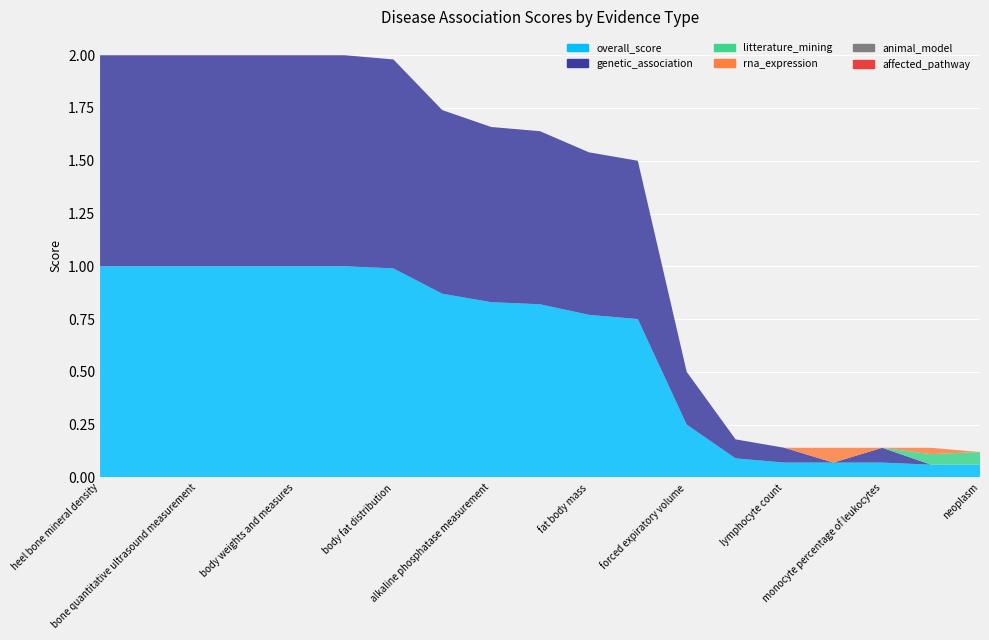

Reading left to right, list all the values displayed in this chart.

overall_score: 1.0	1.0	1.0	1.0	1.0	1.0	1.0	0.9	0.8	0.8	0.8	0.8	0.2	0.1	0.1	0.1	0.1	0.1	0.1
genetic_association: 1.0	1.0	1.0	1.0	1.0	1.0	1.0	0.9	0.8	0.8	0.8	0.8	0.2	0.1	0.1	0.0	0.1	0.0	0.0
litterature_mining: 0.0	0.0	0.0	0.0	0.0	0.0	0.0	0.0	0.0	0.0	0.0	0.0	0.0	0.0	0.0	0.0	0.0	0.1	0.1
rna_expression: 0.0	0.0	0.0	0.0	0.0	0.0	0.0	0.0	0.0	0.0	0.0	0.0	0.0	0.0	0.0	0.1	0.0	0.0	0.0
animal_model: 0.0	0.0	0.0	0.0	0.0	0.0	0.0	0.0	0.0	0.0	0.0	0.0	0.0	0.0	0.0	0.0	0.0	0.0	0.0
affected_pathway: 0.0	0.0	0.0	0.0	0.0	0.0	0.0	0.0	0.0	0.0	0.0	0.0	0.0	0.0	0.0	0.0	0.0	0.0	0.0